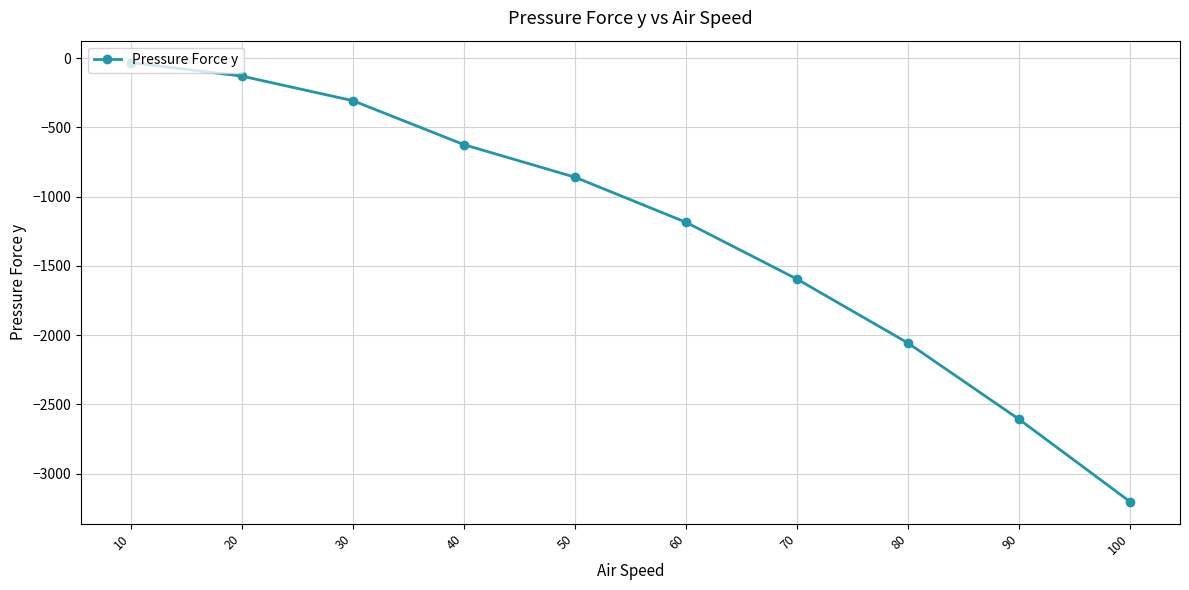

The chart shows a value of -2607.9 at 90. True or false?

True